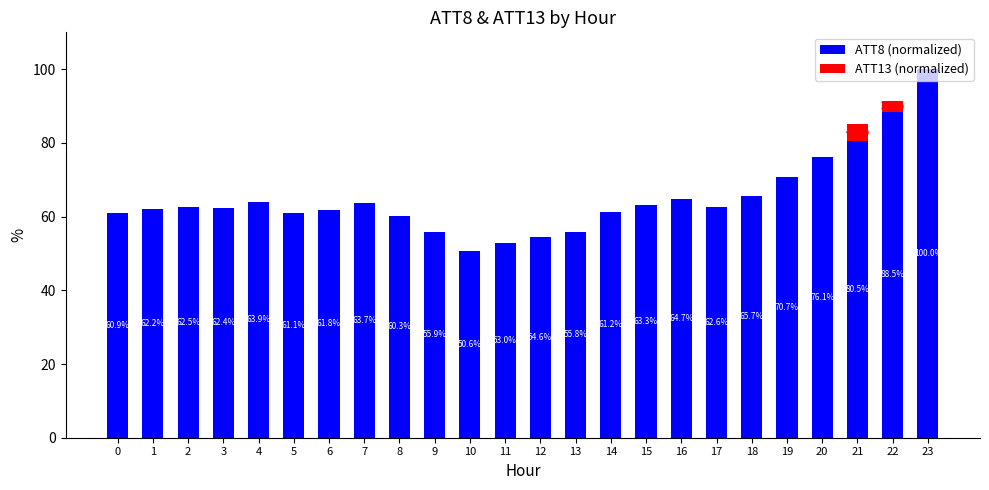

Are the bars horizontal?

No